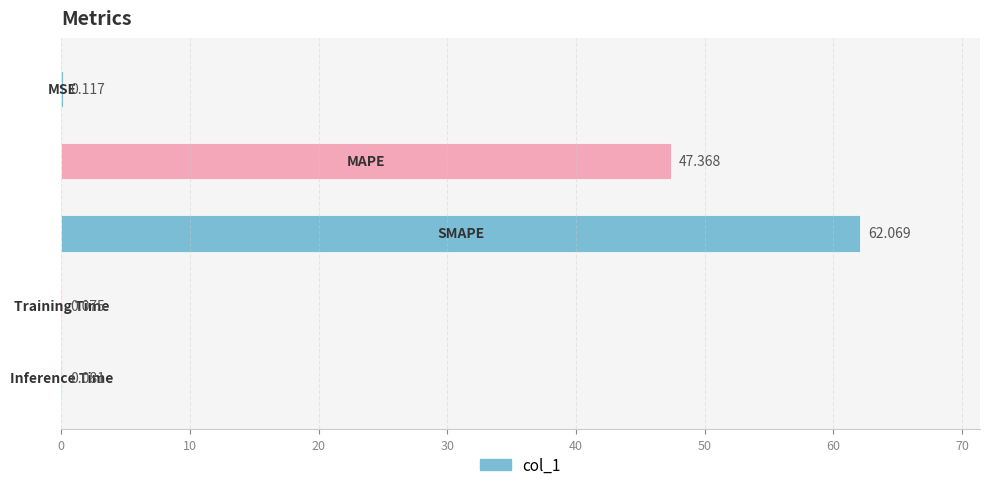

Reading right to left, transcribe all the data shown in this chart.

Inference Time=0.1	Training Time=0.1	SMAPE=62.1	MAPE=47.4	MSE=0.1